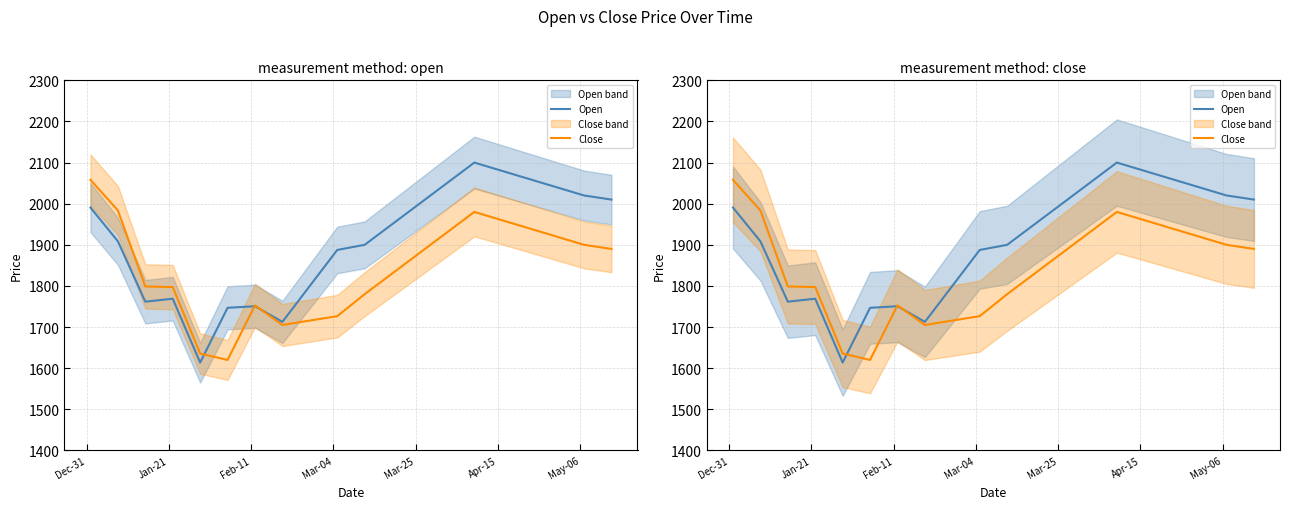

Is the value of Close at Mar-25 greater than the value of Open at 9?

No